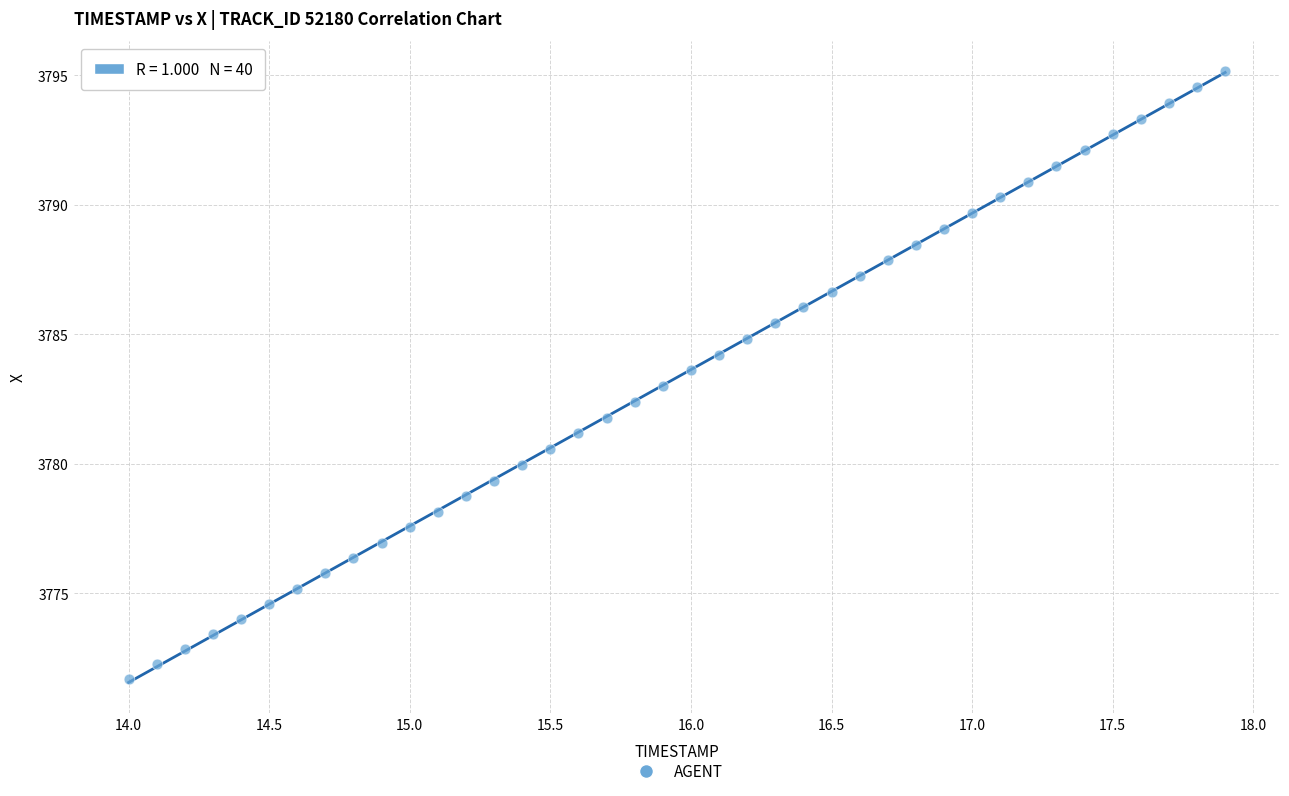

What is the range of X values (max minus min)?

3.9